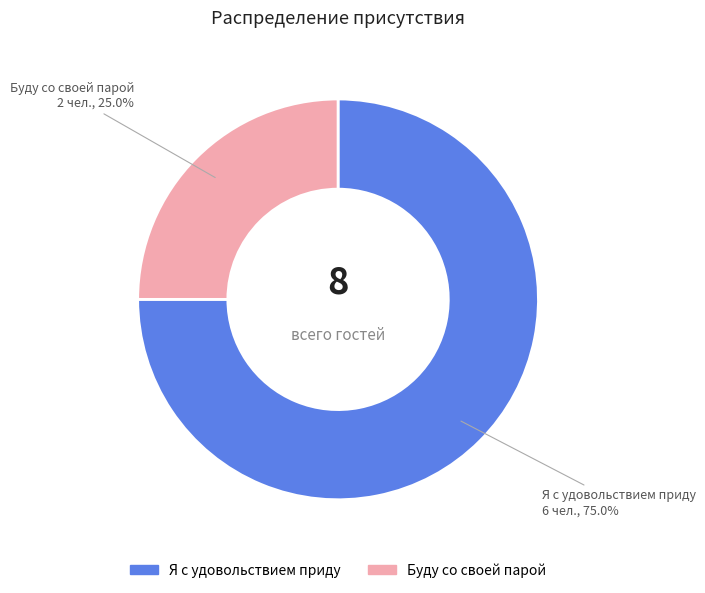

How many segments does this pie chart have?

2